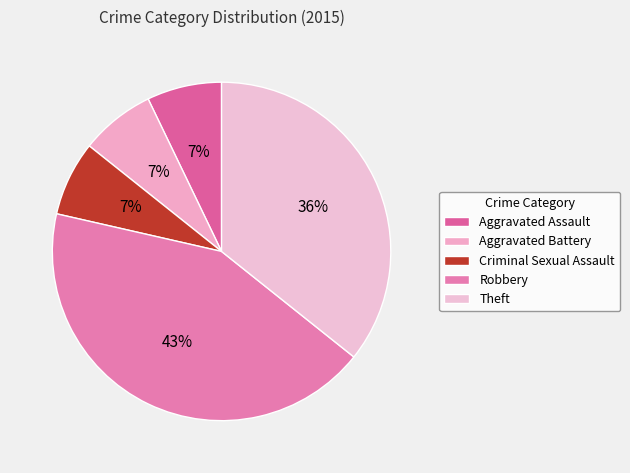

To the nearest percent, what is the average slice percentage?

20%